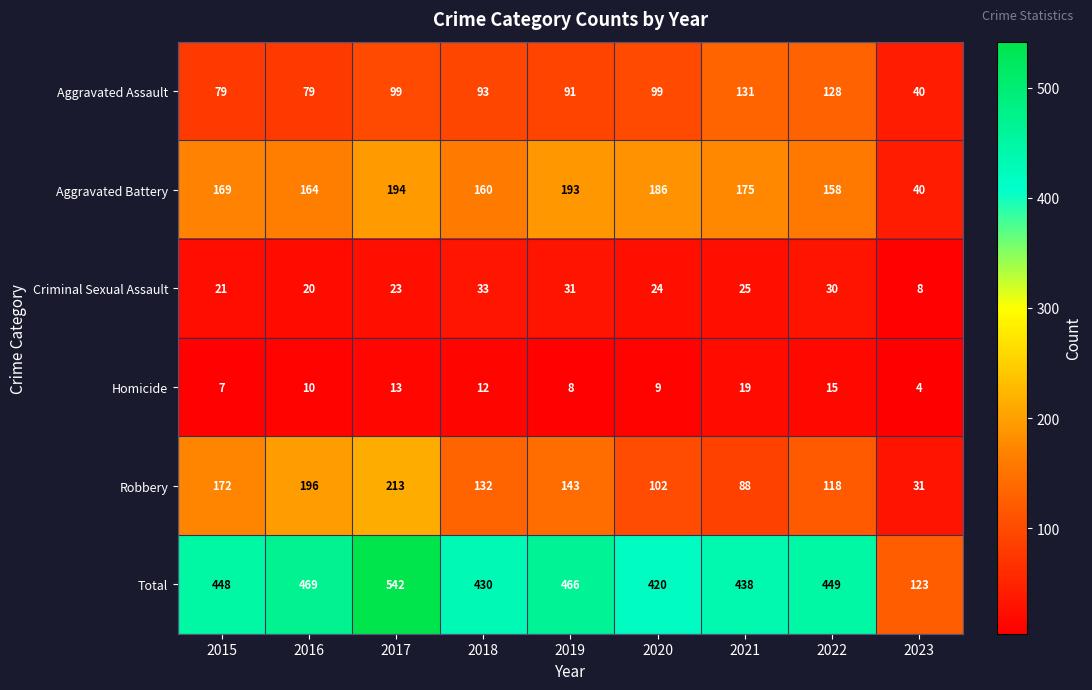

What is the sum of the Aggravated Battery values at 2019 and 2022?

351